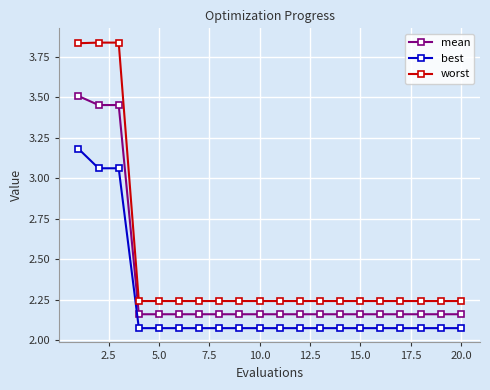

What is the difference between the second highest and second lowest values in the worst series?

1.6